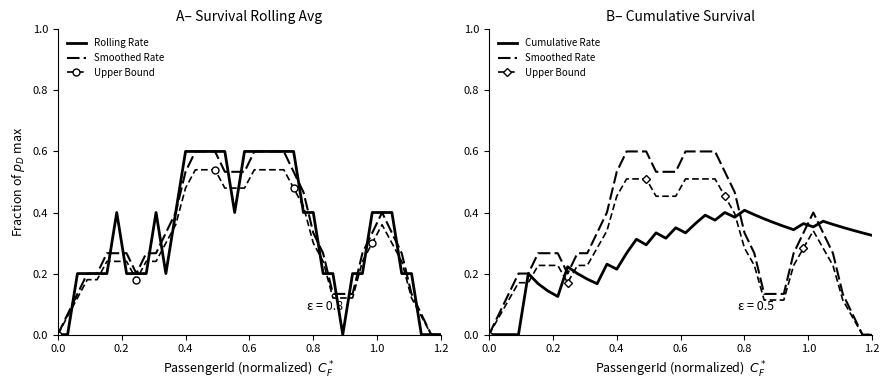

How many times do Upper Bound and Rolling Rate cross each other?

20